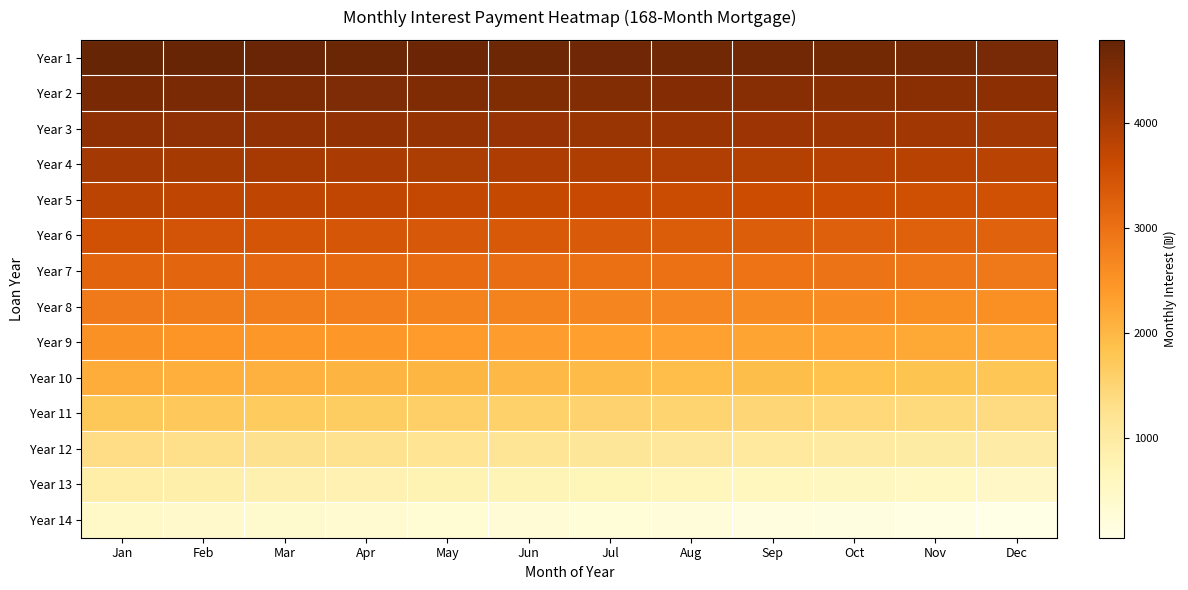

At how many categories does at least one series exceed 4746?

3